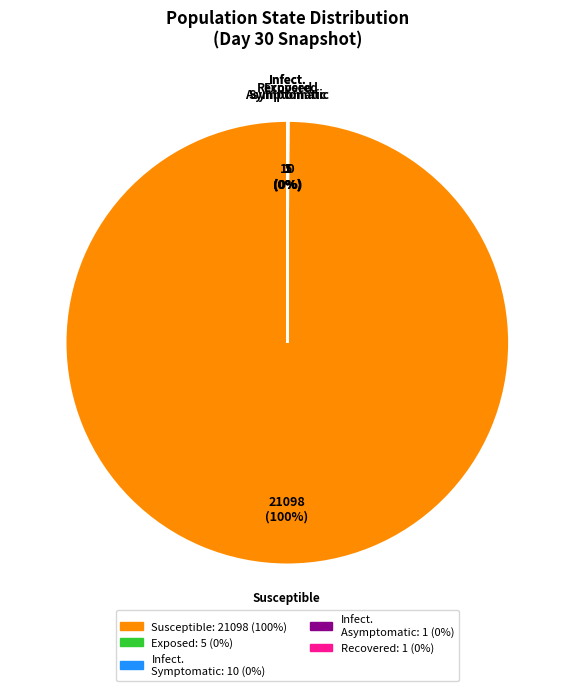

Which slice is the largest?

Susceptible